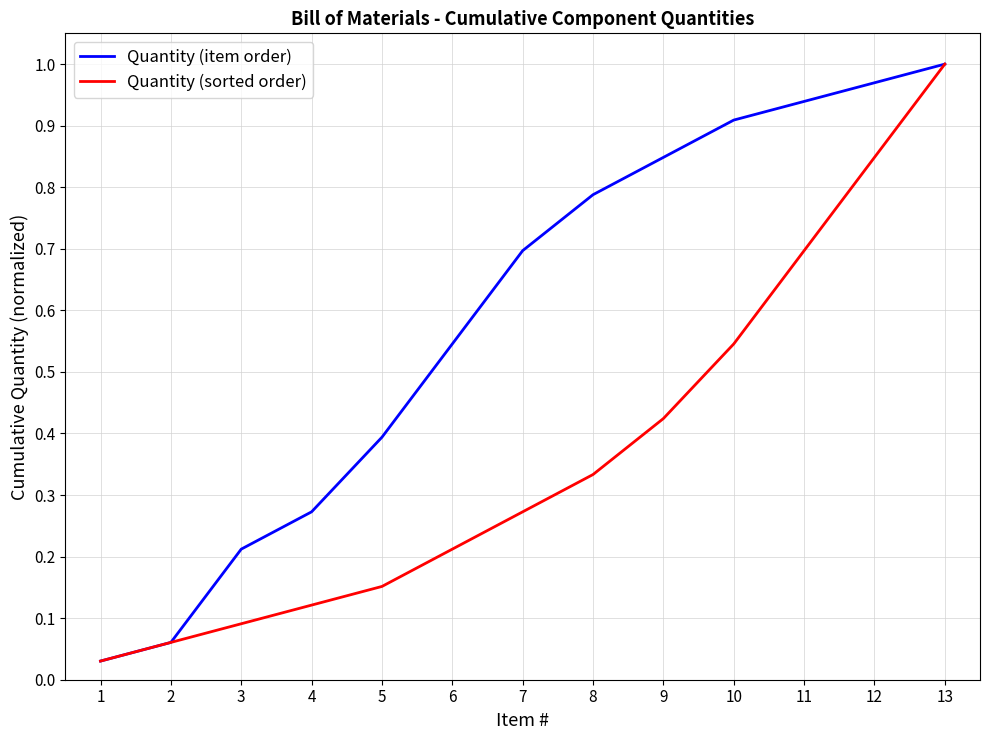

True or false: Quantity (sorted order) has a value of 1.0 at 13.

True